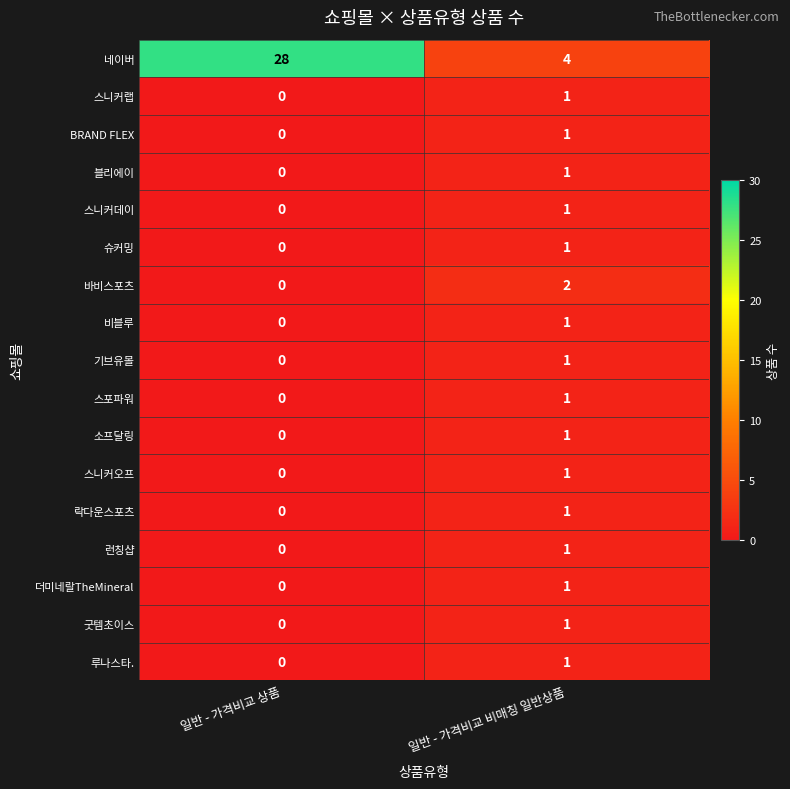

How many distinct data groups are displayed?

17